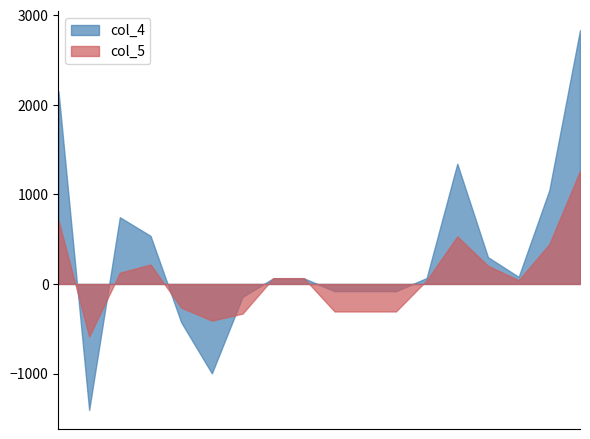

How many positive values does the col_4 series have?

11